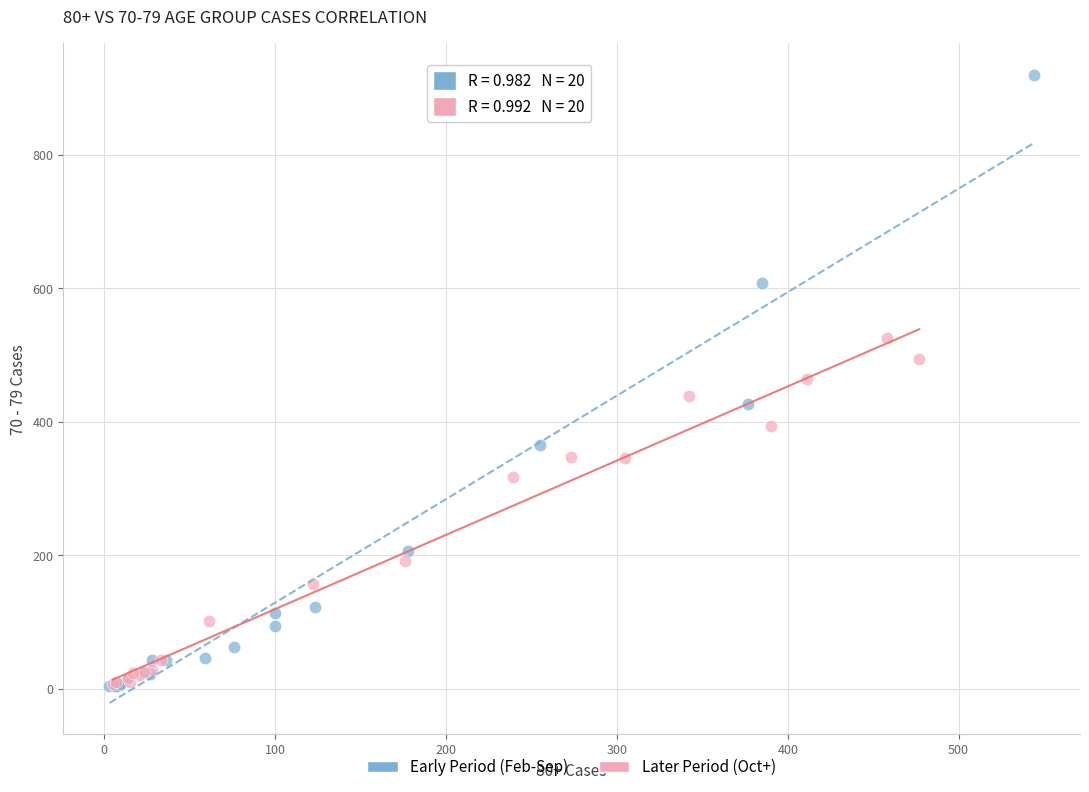

Which series has the largest Y range (max minus min)?

Early Period (Feb-Sep)